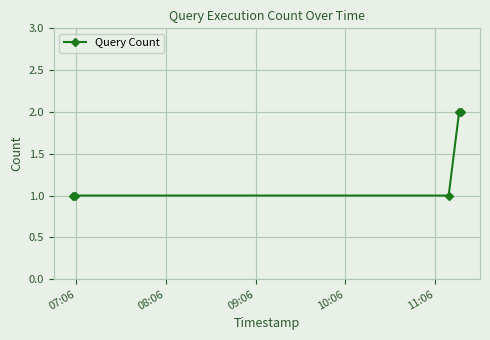

True or false: the data has more than 2 interior local peaks.

False